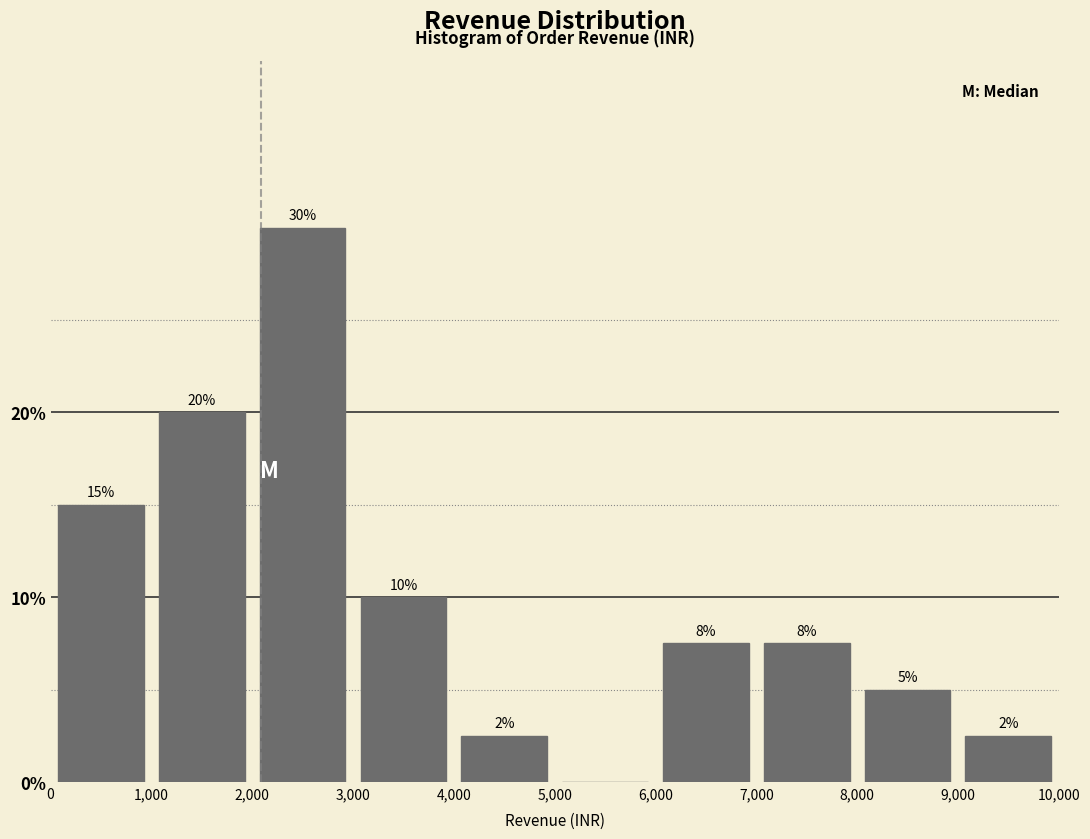

Which range on the x-axis has the tallest bar?

2,000 to 3,000